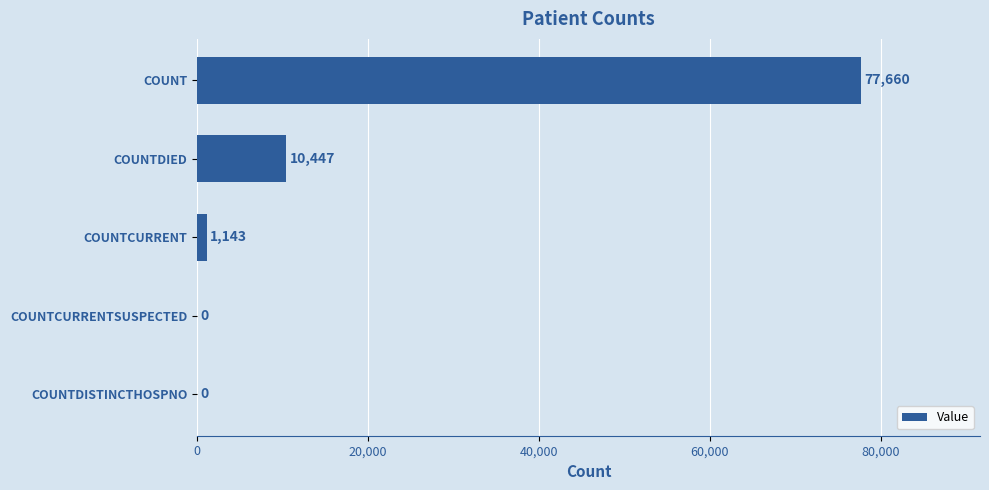

Between COUNTCURRENTSUSPECTED and COUNTDIED, which is larger?

COUNTDIED